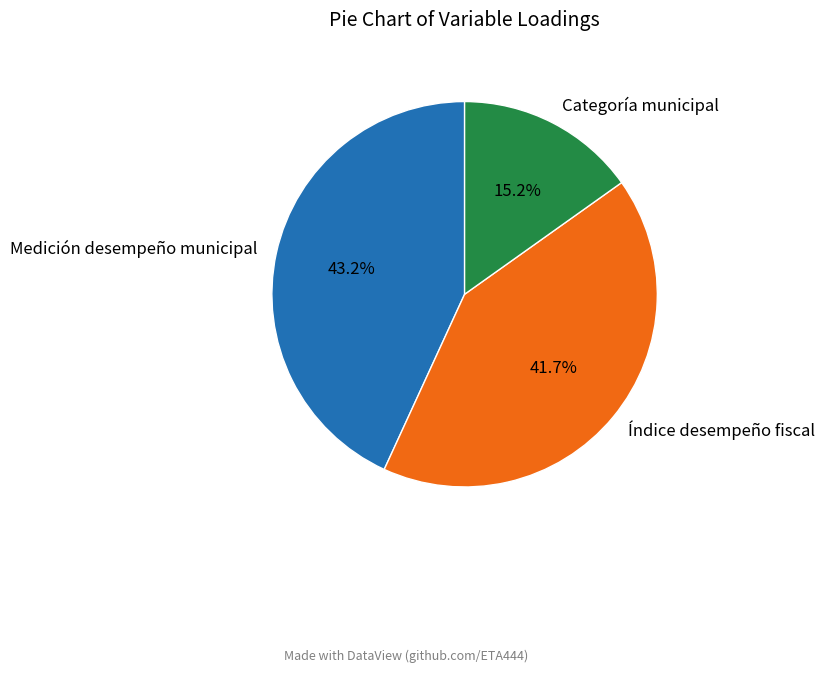

Does Medición desempeño municipal account for over 50% of the chart?

No